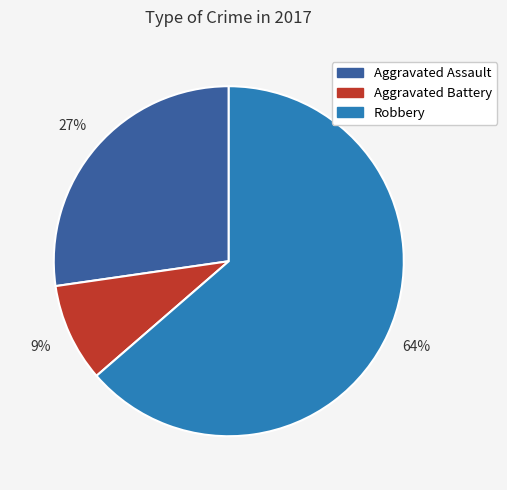

To the nearest percent, what portion does Aggravated Assault represent?

27%